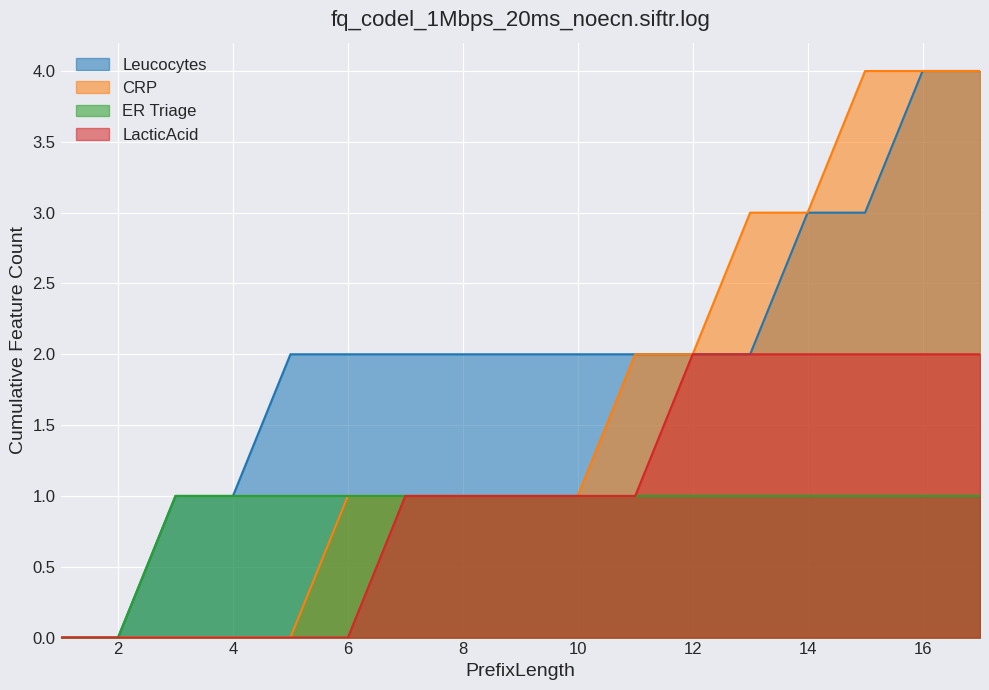

Which series changed the most between 12 and 17?

Leucocytes